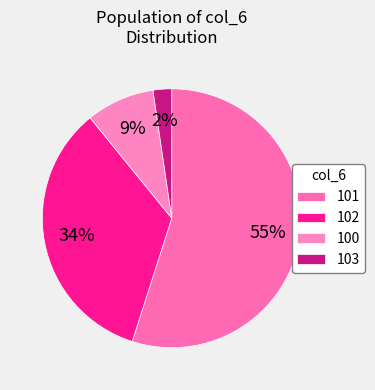

Count the number of slices in the pie.

4